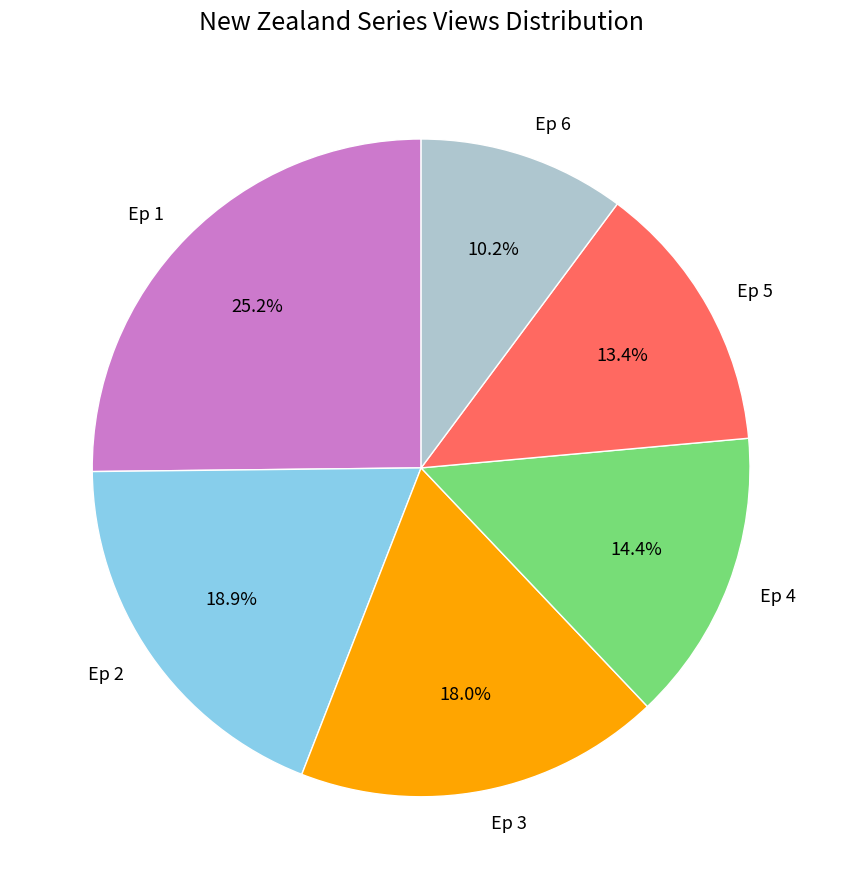

True or false: Ep 2 accounts for 24% of the total.

False